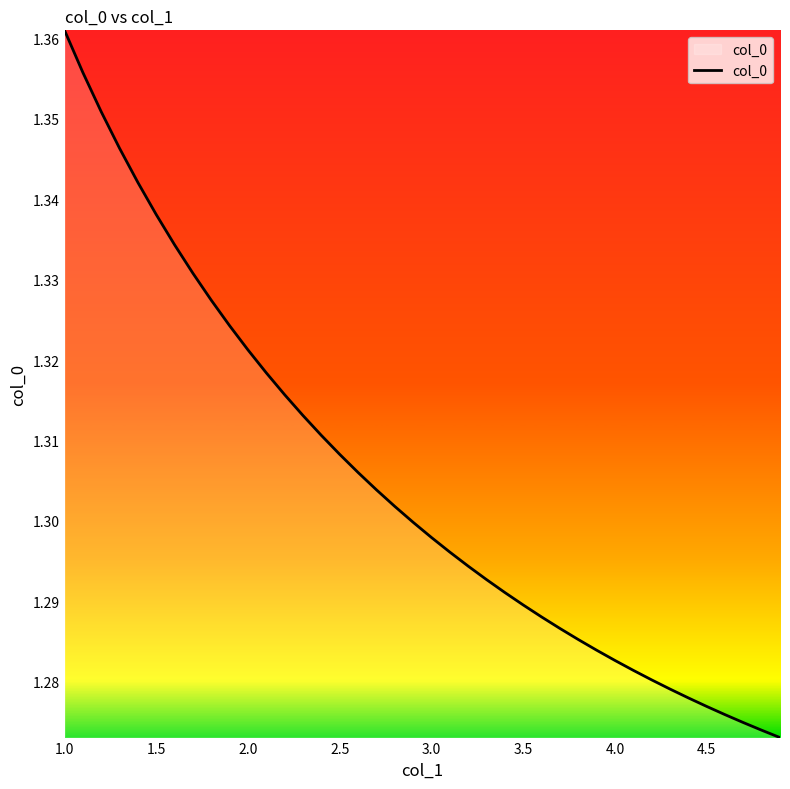

What is the average value?

1.3